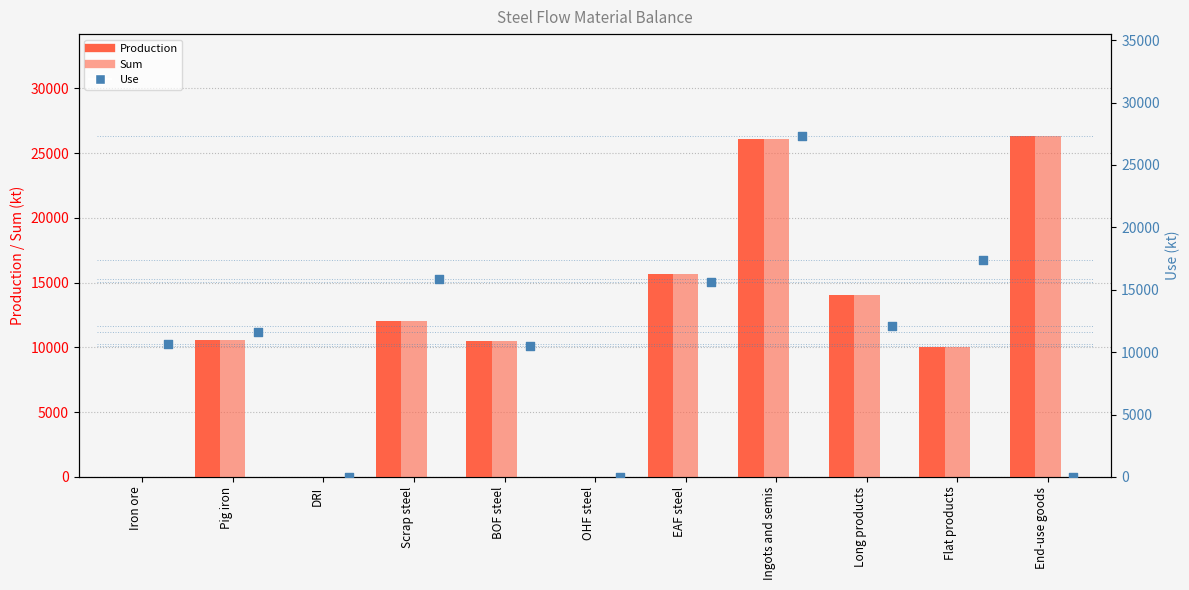

Which series reaches the maximum Y coordinate?

Use